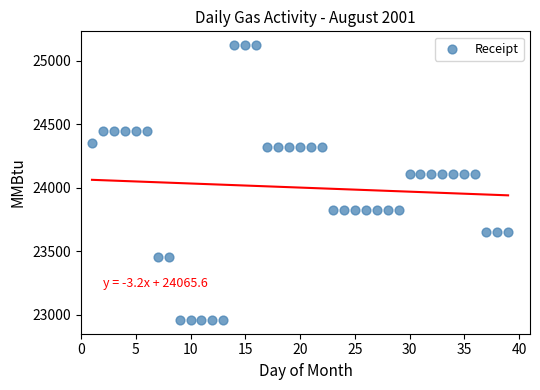

What is the range of X values (max minus min)?

38